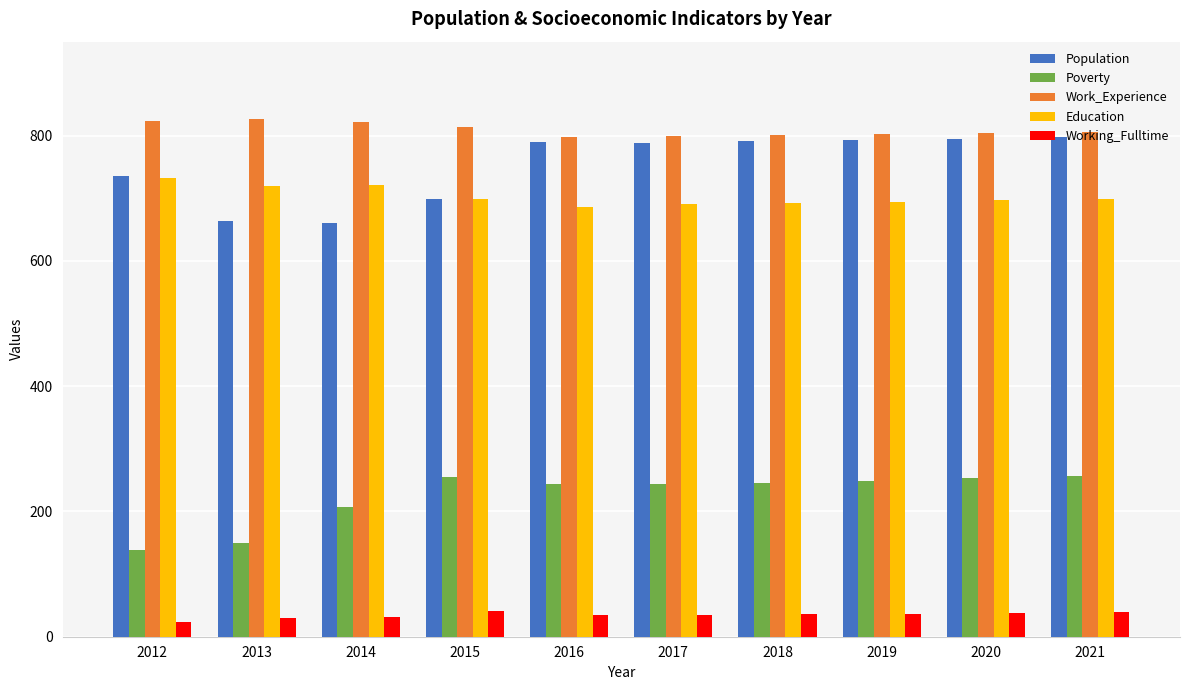

What is the difference between the maximum and minimum values in the Population series?

136